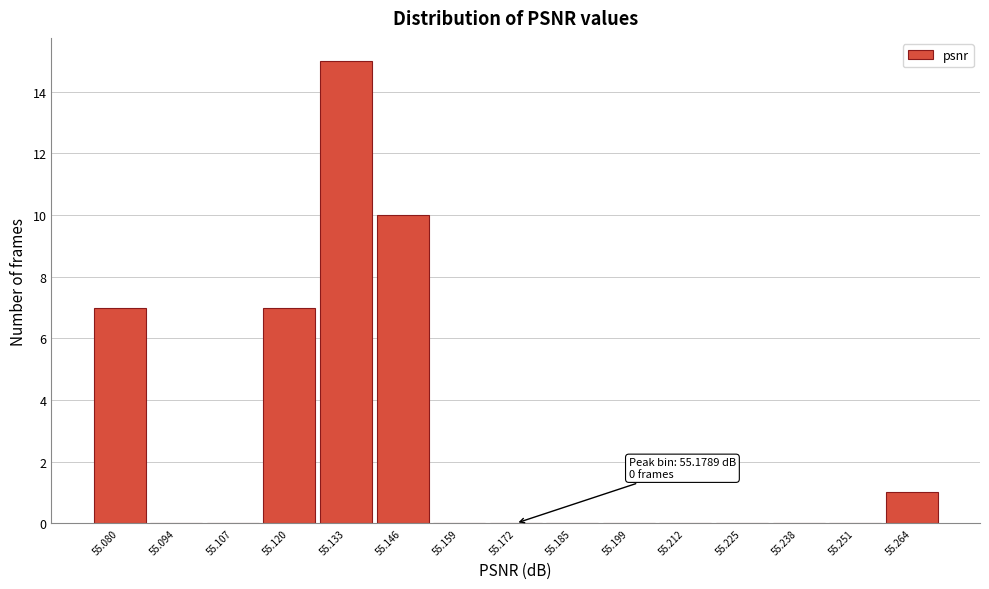

Reading right to left, list all the values displayed in this chart.

55.264=1	55.251=0	55.238=0	55.225=0	55.212=0	55.199=0	55.185=0	55.172=0	55.159=0	55.146=10	55.133=15	55.120=7	55.107=0	55.094=0	55.080=7